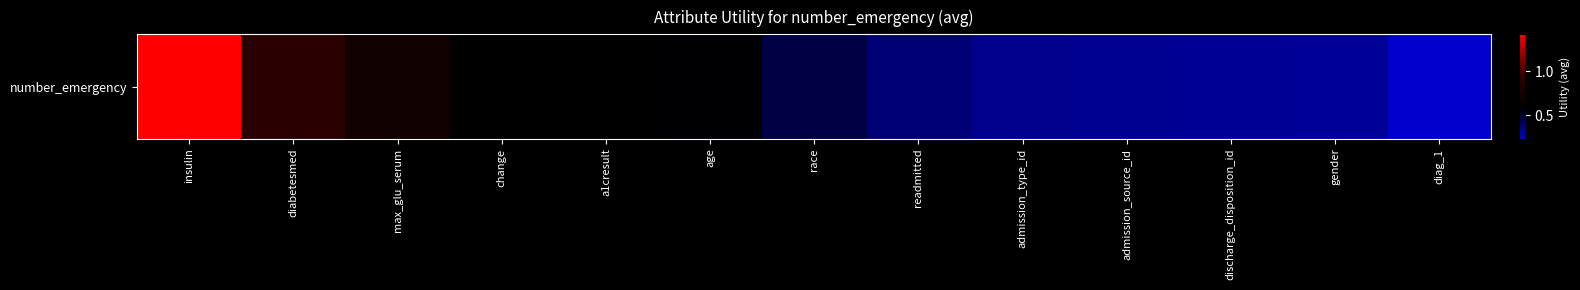

How many series are shown in this chart?

1